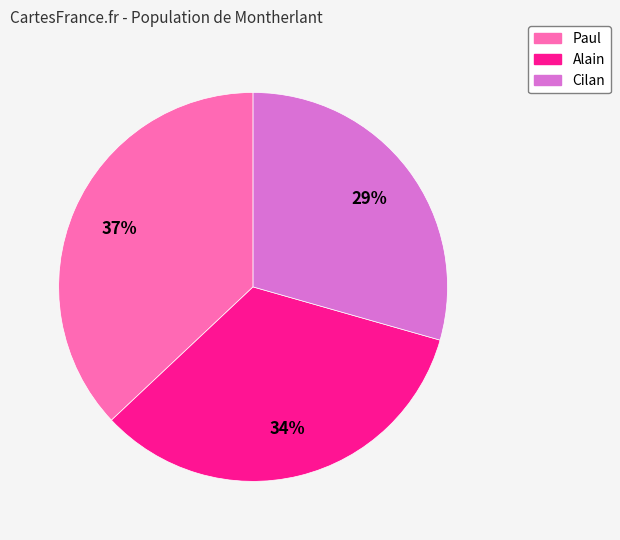

Which slice is the smallest?

Cilan